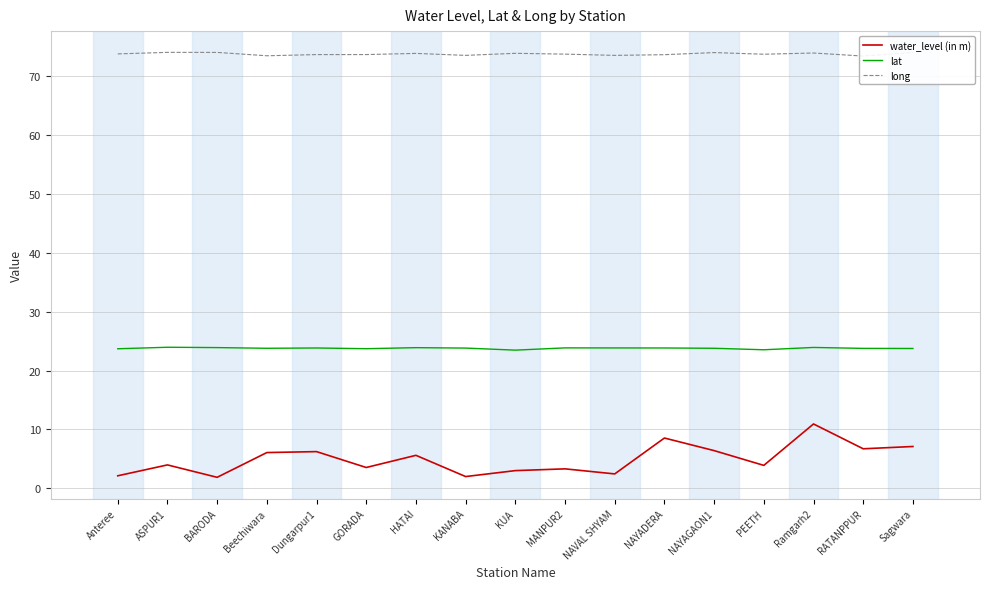

True or false: lat has a value of 10.4 at GORADA.

False